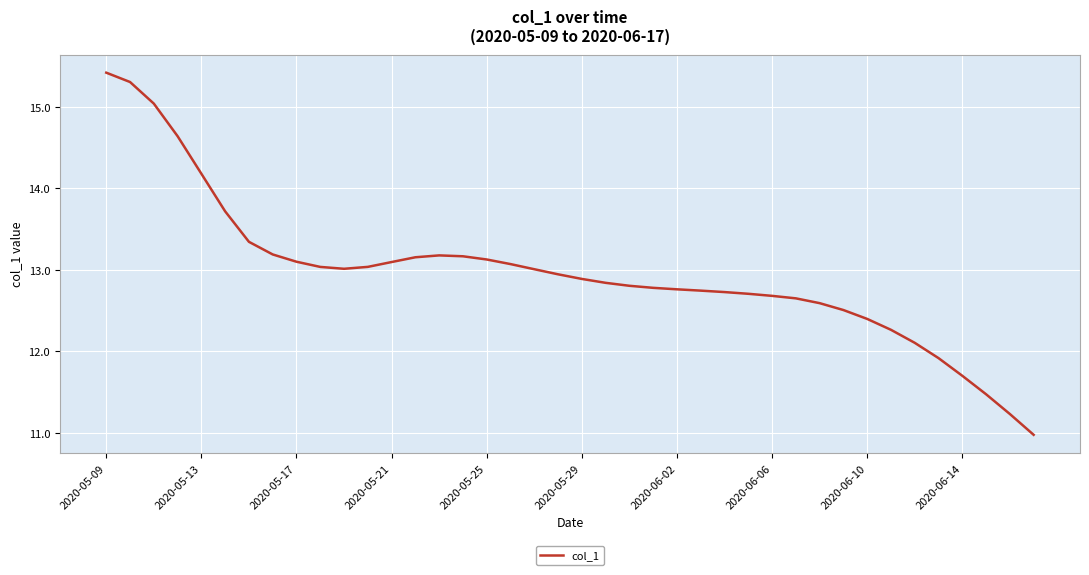

What is the maximum value shown in the chart?

15.4